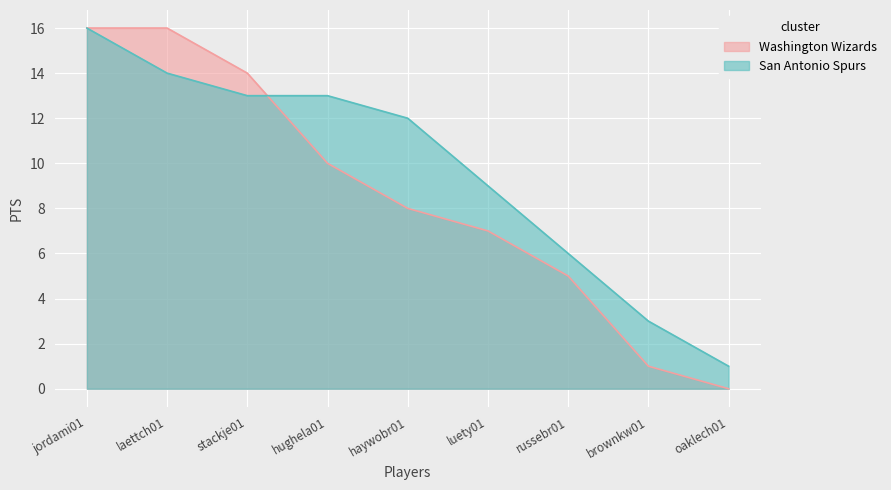

Rank the series at brownkw01 from lowest to highest value.

Washington Wizards, San Antonio Spurs